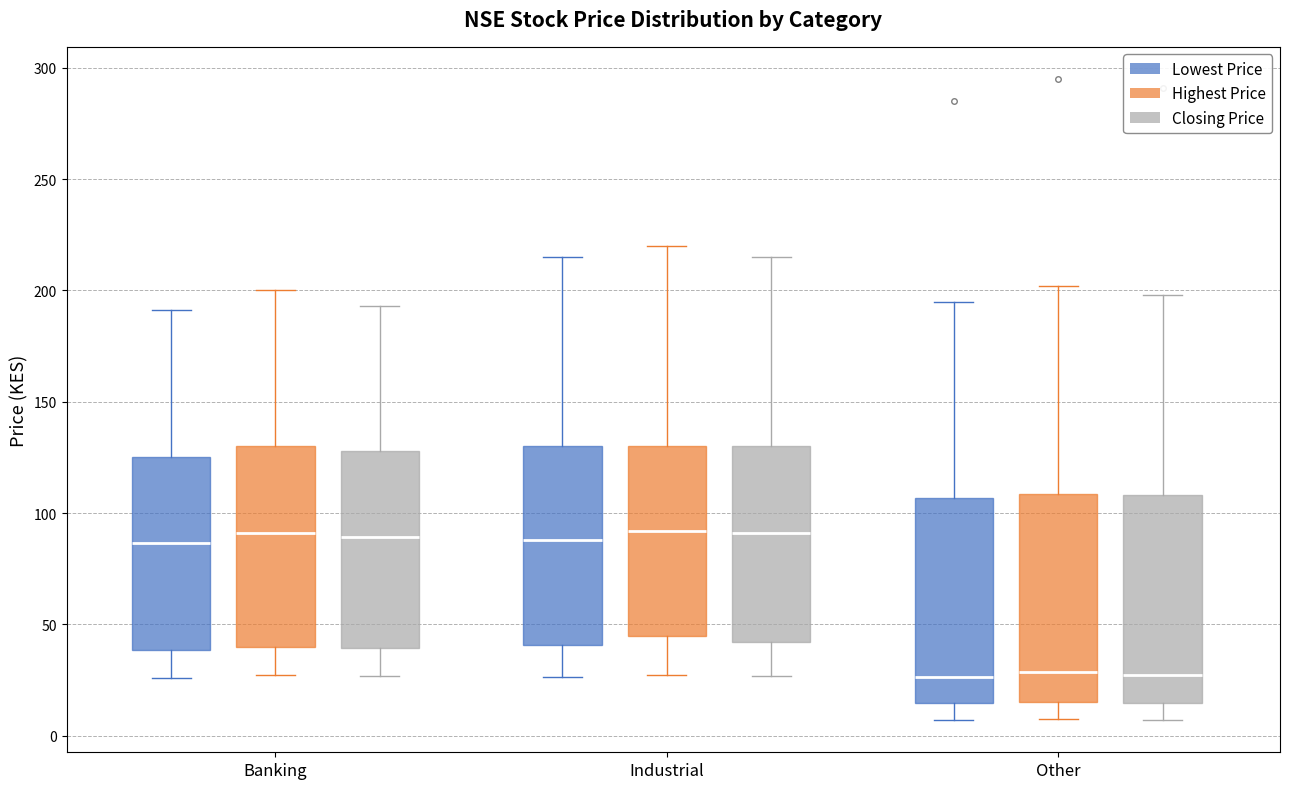

Reading left to right, read every box against the y-axis: the position of its median line, the range the box covers, and the ends of its whiskers. The values are not printed on the chart, so give them approximately, as read against the axis.

Banking (Lowest Price): median 85, box 40 to 125, whiskers 25 to 190
Banking (Highest Price): median 90, box 40 to 130, whiskers 30 to 200
Banking (Closing Price): median 90, box 40 to 130, whiskers 25 to 195
Industrial (Lowest Price): median 90, box 40 to 130, whiskers 25 to 215
Industrial (Highest Price): median 90, box 45 to 130, whiskers 30 to 220
Industrial (Closing Price): median 90, box 40 to 130, whiskers 25 to 215
Other (Lowest Price): median 25, box 15 to 105, whiskers 5 to 195
Other (Highest Price): median 30, box 15 to 110, whiskers 10 to 200
Other (Closing Price): median 25, box 15 to 110, whiskers 5 to 200